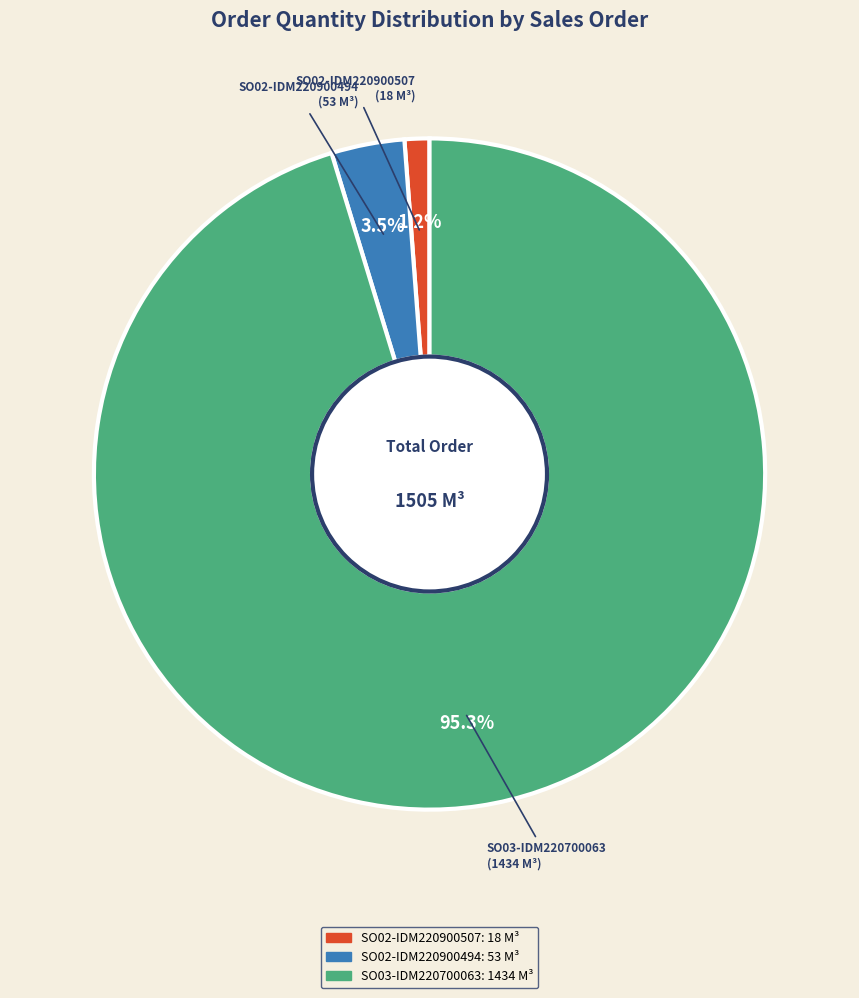

What percentage is the SO02-IDM220900507 slice, to the nearest percent?

1%